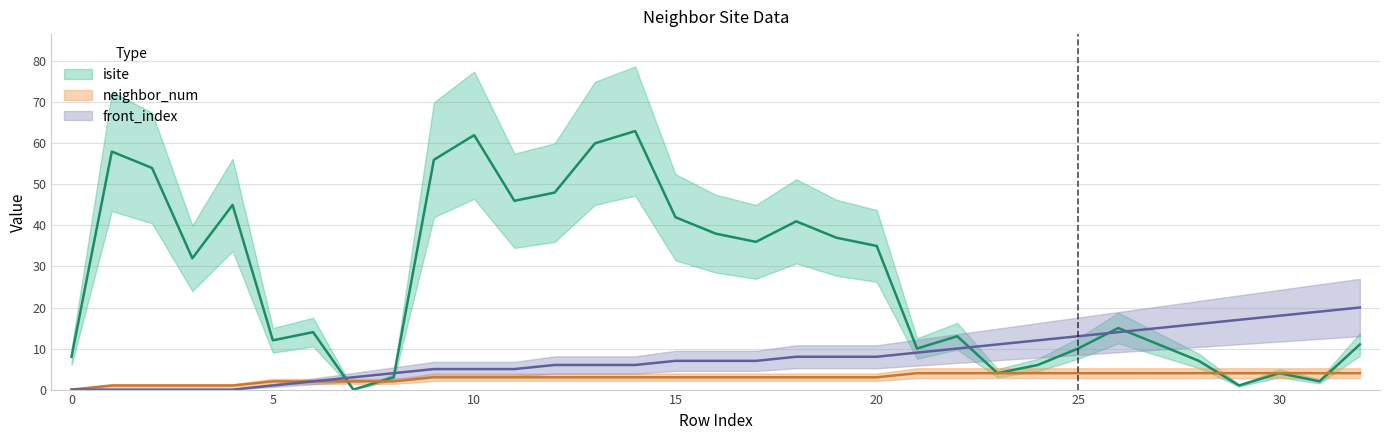

Where is isite nearest to the value 31?

3